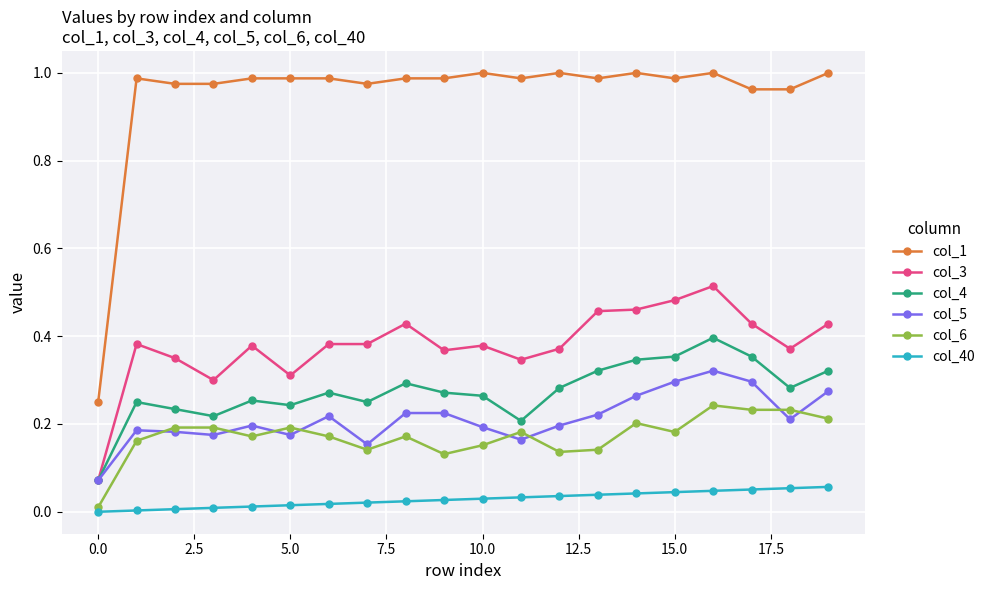

Count the number of data series in this chart.

6